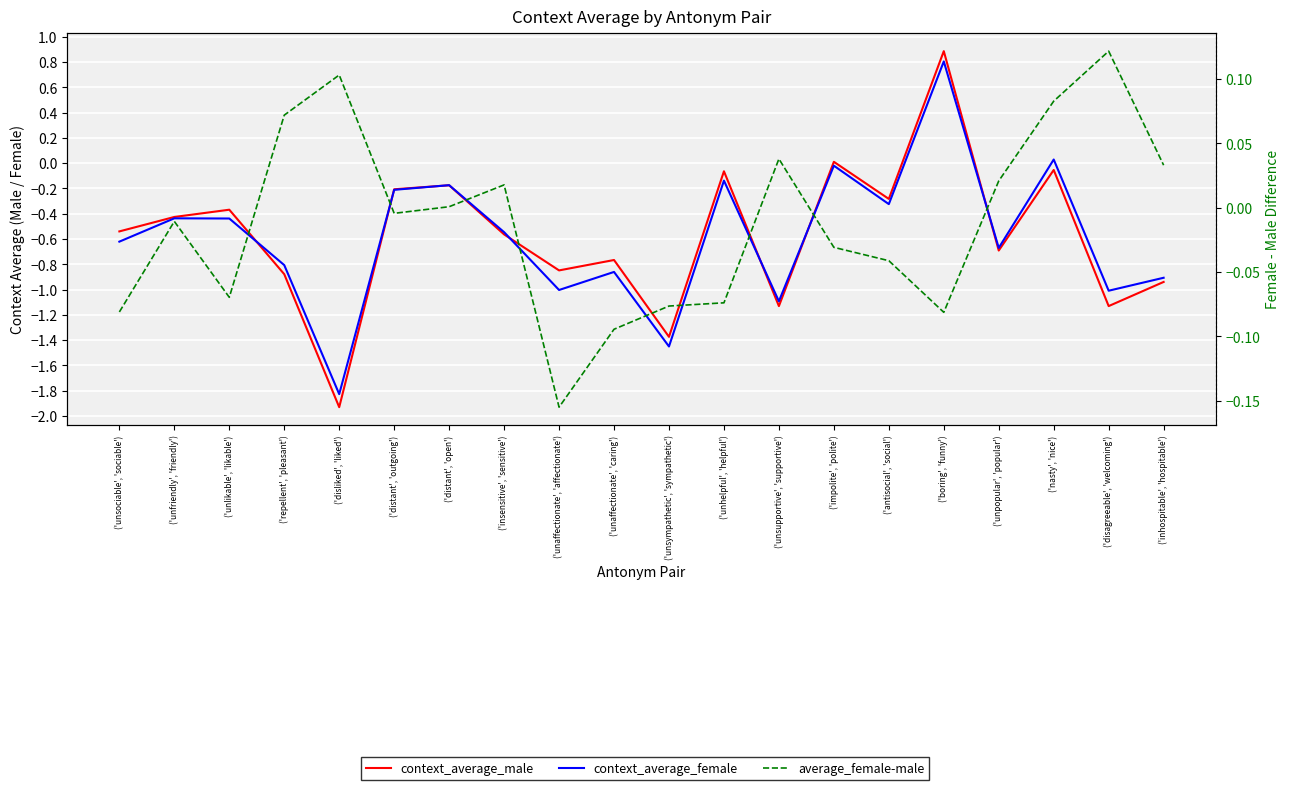

Reading right to left, transcribe all the data shown in this chart.

context_average_male: -0.9	-1.1	-0.1	-0.7	0.9	-0.3	0.0	-1.1	-0.1	-1.4	-0.8	-0.8	-0.6	-0.2	-0.2	-1.9	-0.9	-0.4	-0.4	-0.5
context_average_female: -0.9	-1.0	0.0	-0.7	0.8	-0.3	-0.0	-1.1	-0.1	-1.4	-0.9	-1.0	-0.5	-0.2	-0.2	-1.8	-0.8	-0.4	-0.4	-0.6
average_female-male: 0.0	0.1	0.1	0.0	-0.1	-0.0	-0.0	0.0	-0.1	-0.1	-0.1	-0.2	0.0	0.0	-0.0	0.1	0.1	-0.1	-0.0	-0.1